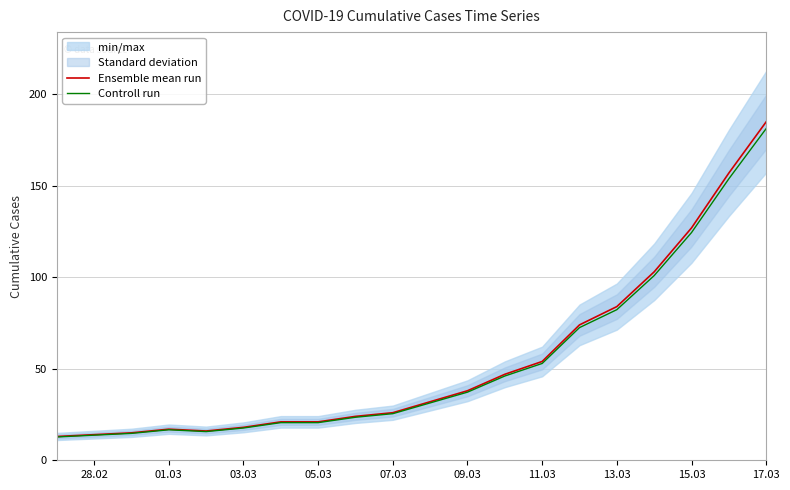

What is the value of the Ensemble mean run point at the 2nd from the left?

14.0